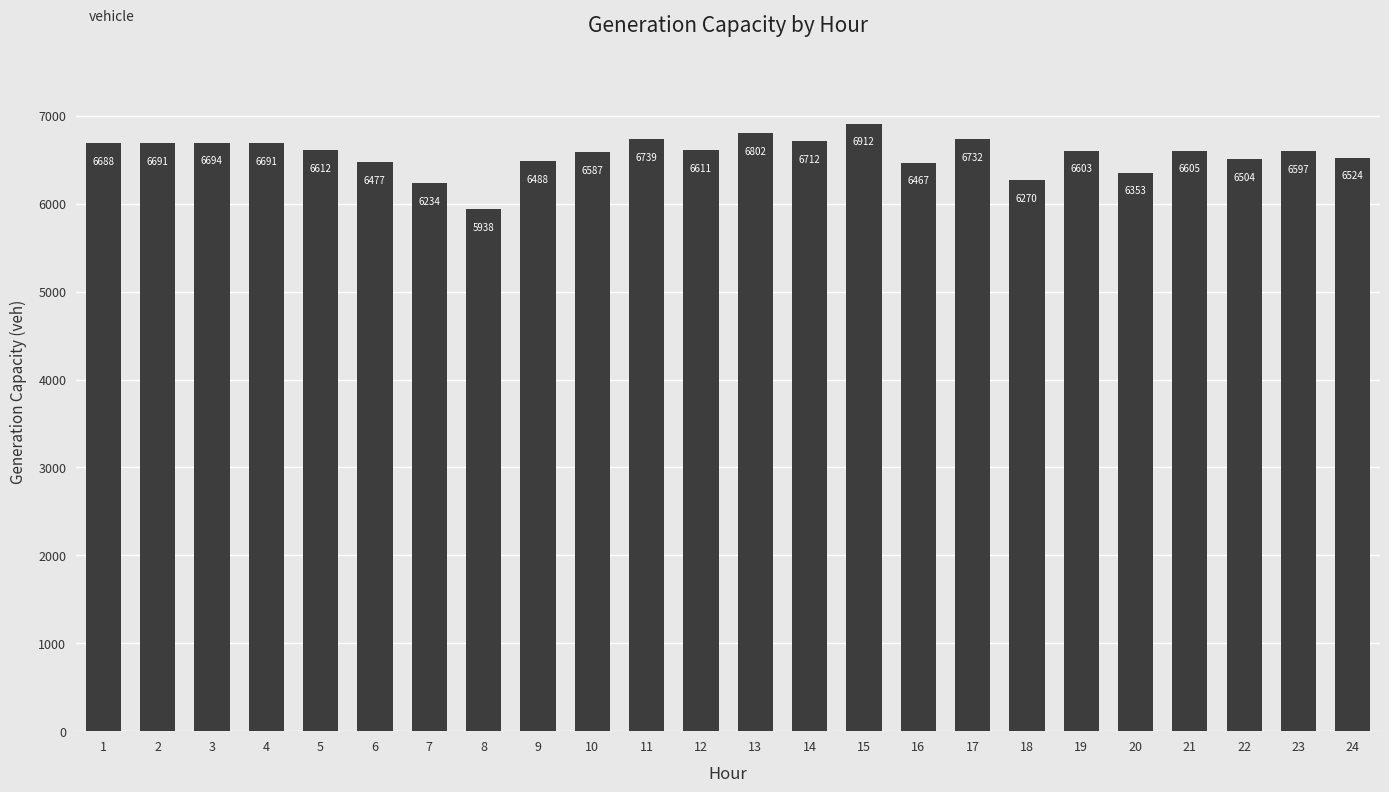

What is the value of the 21st bar from the left?

6604.6